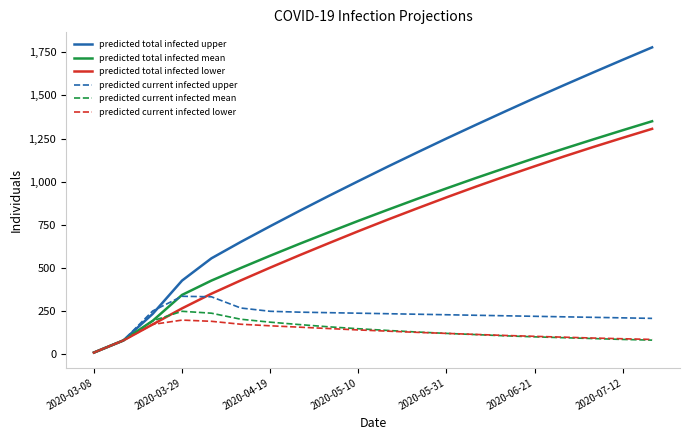

What is the maximum value shown in the chart?

1778